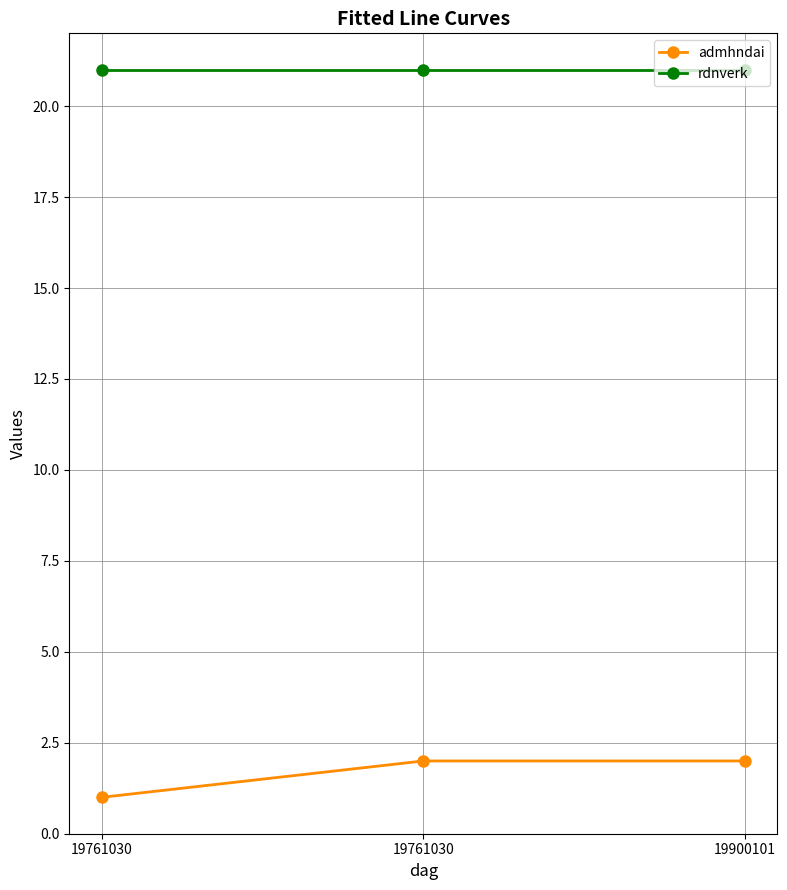

The rdnverk series shows 9 at 19761030. True or false?

False